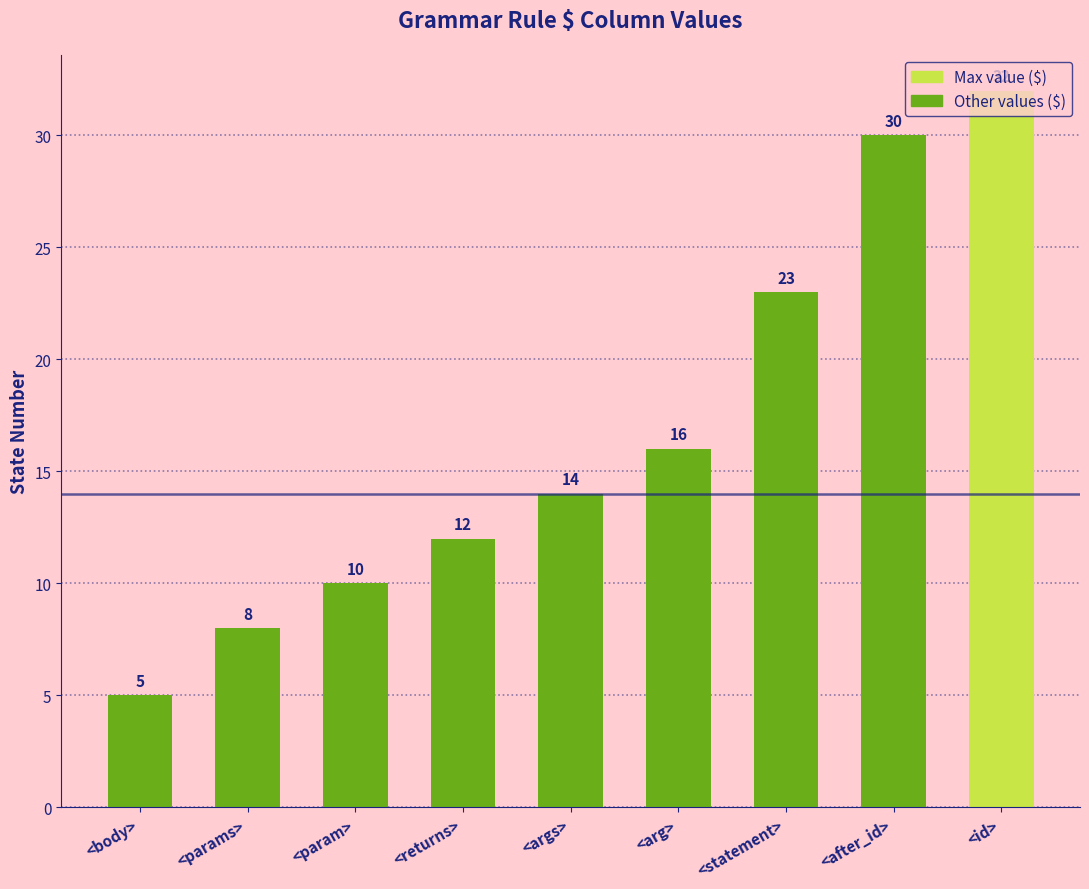

What is the label of the 3rd bar from the left?

<param>